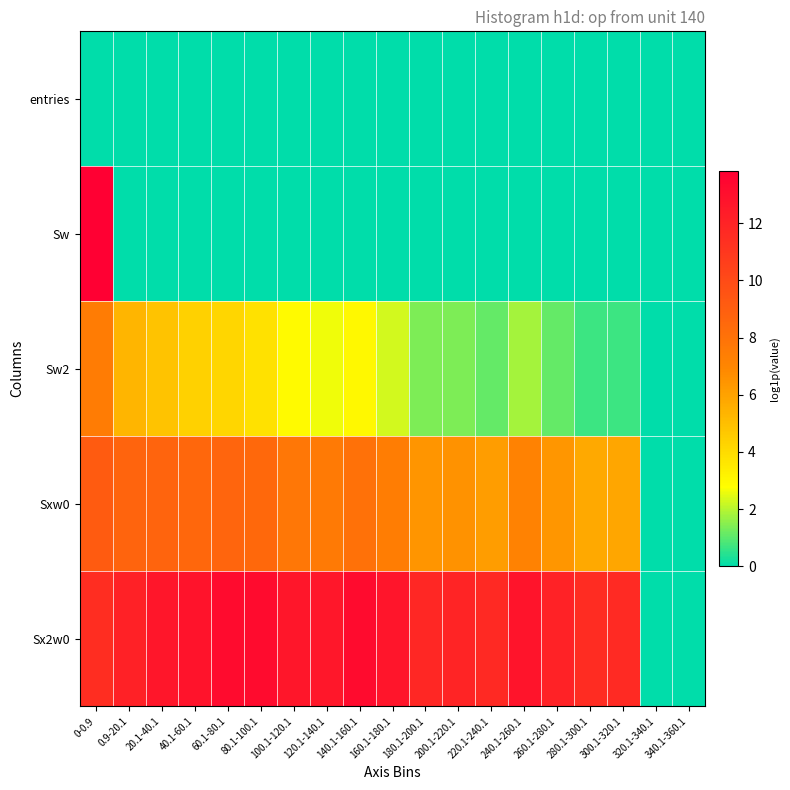

Which label corresponds to the largest value in the chart?

0-0.9